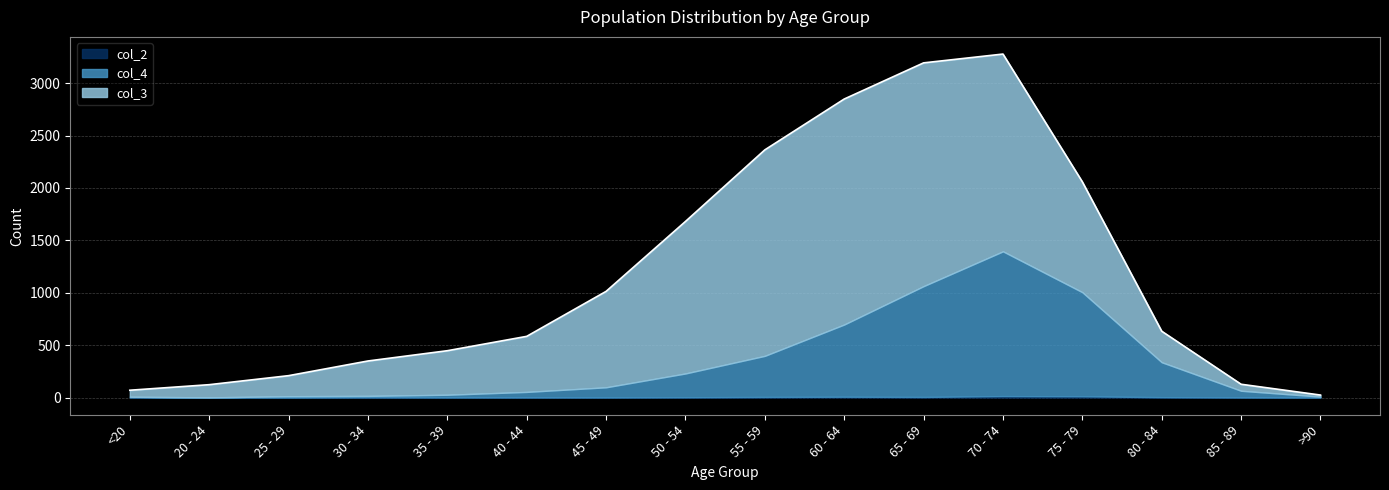

Which category has the lowest value across all series?

20 - 24